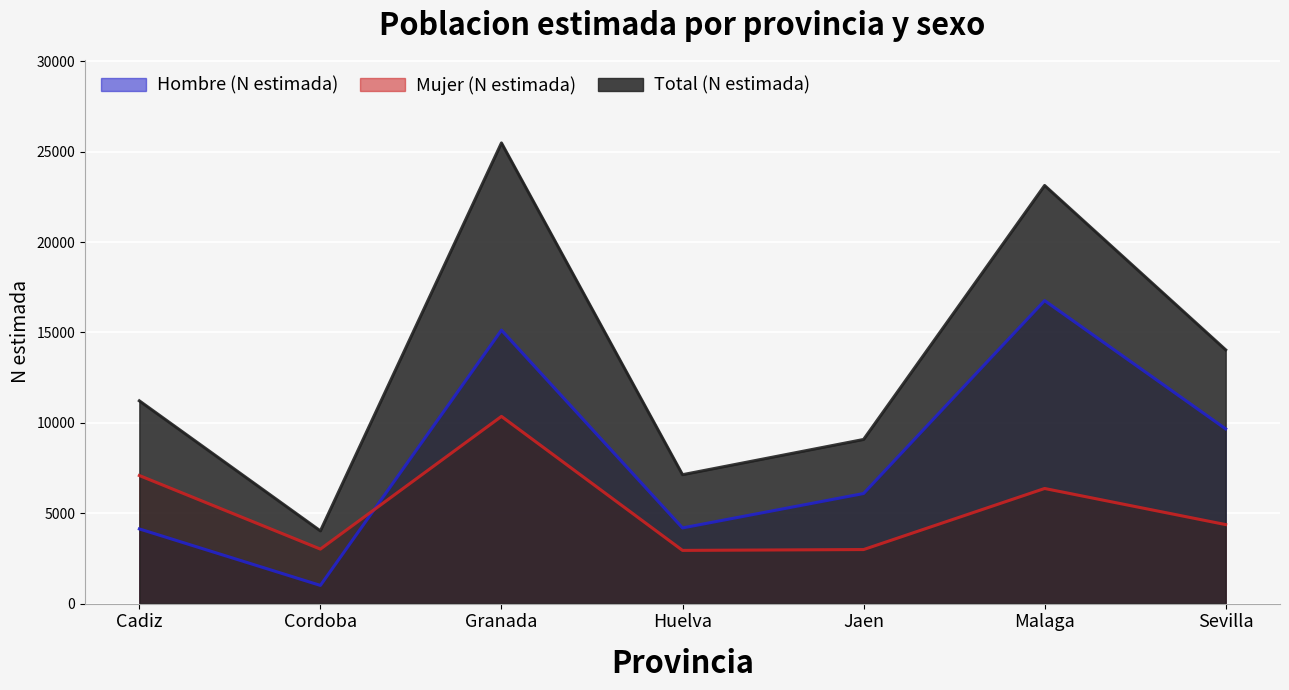

What are all the series names shown in the legend?

Hombre (N estimada), Mujer (N estimada), Total (N estimada)